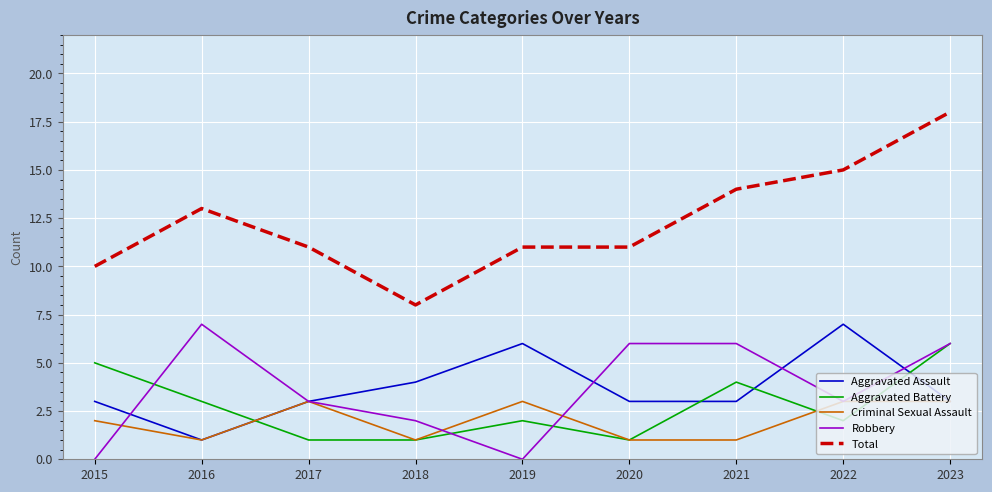

Is it true that Aggravated Assault equals 1 at 2023?

False